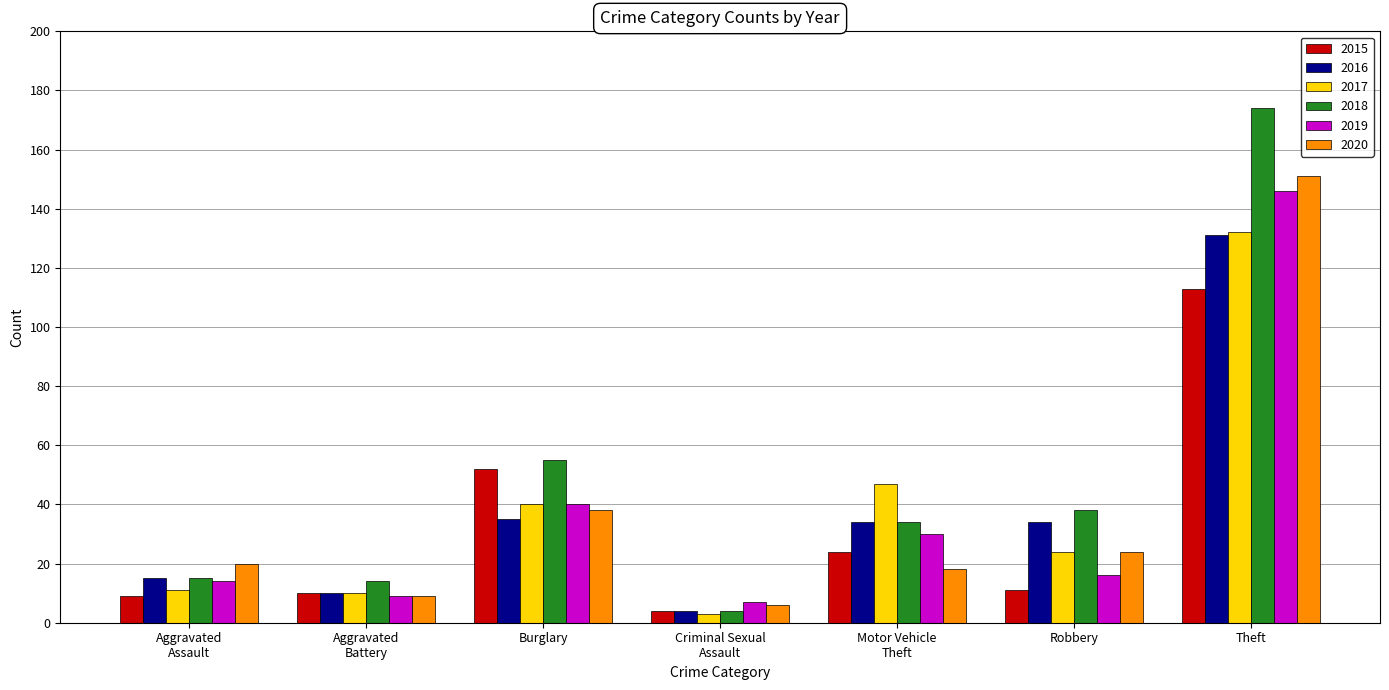

What is the lowest value of the 2017 series?

3